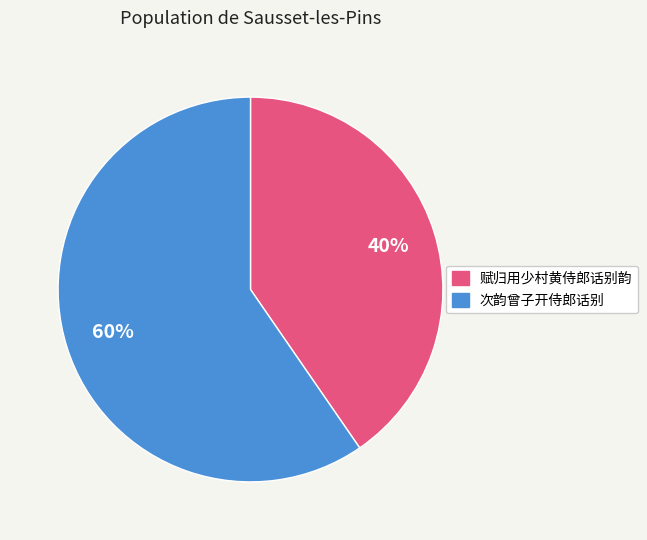

Which slice is the smallest?

赋归用少村黄侍郎话别韵